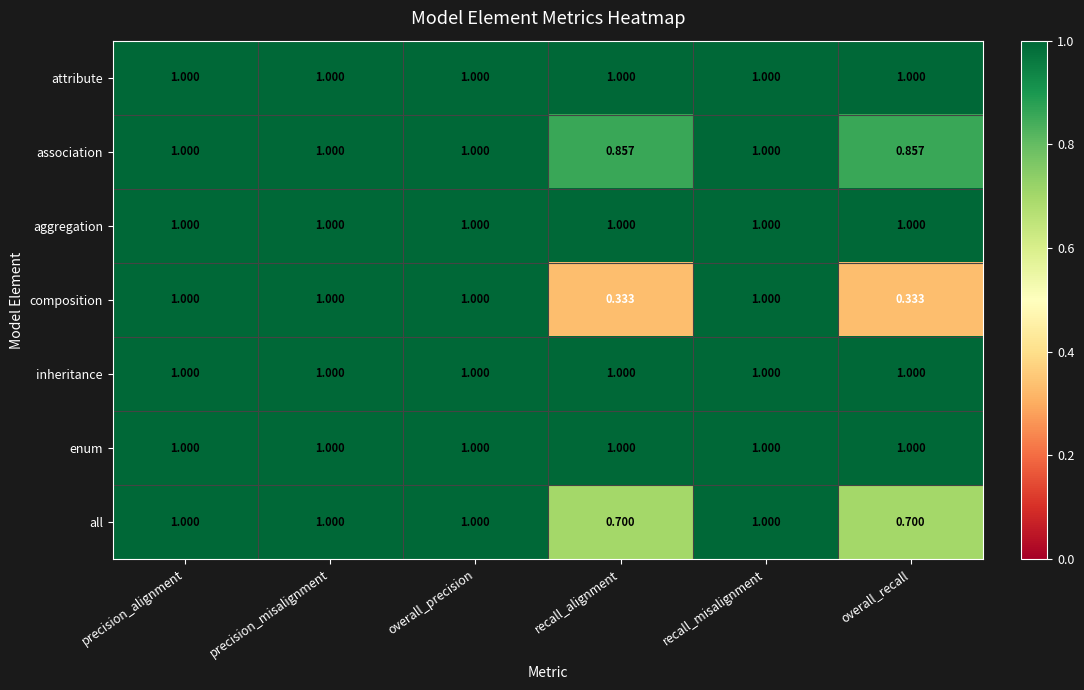

Between overall_precision and overall_recall, which series saw the biggest shift?

composition